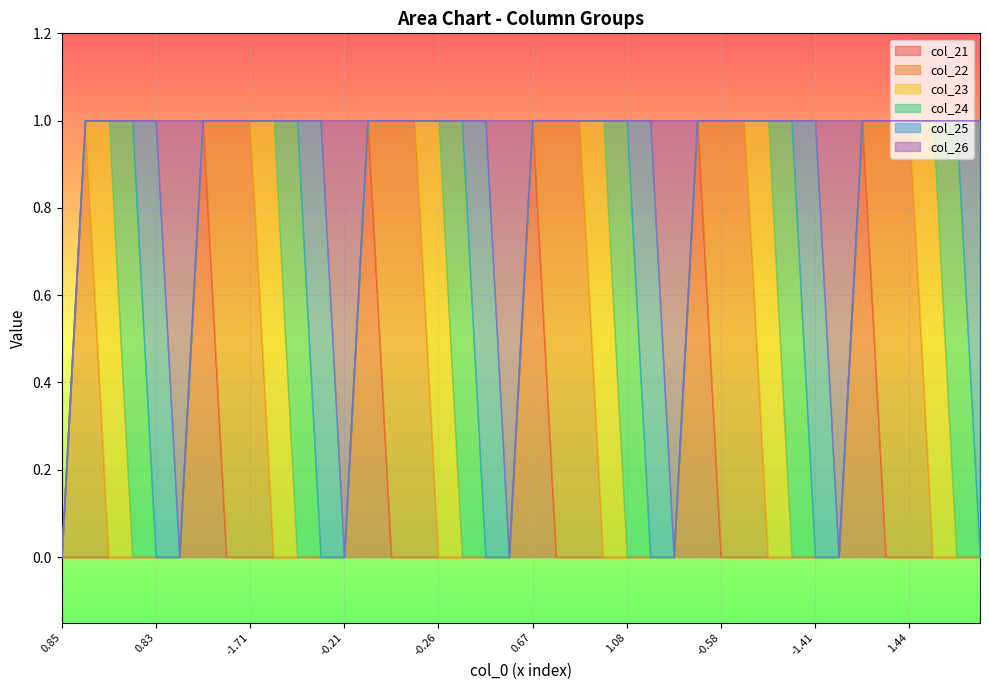

What is the highest value of the col_26 series?

1